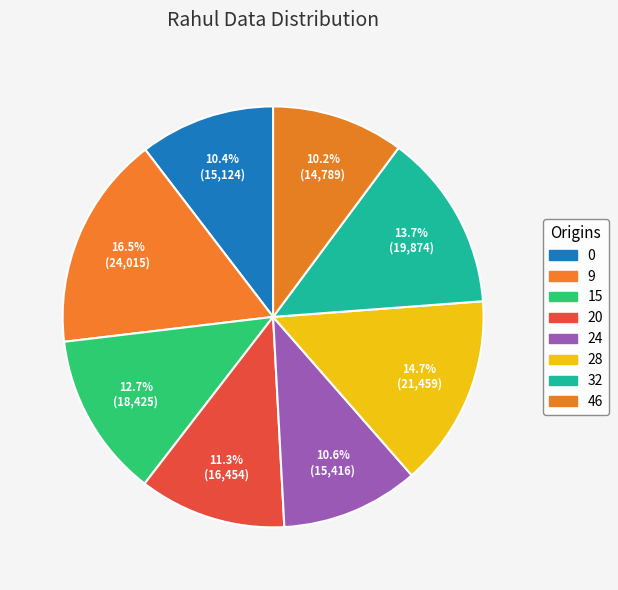

How many segments does this pie chart have?

8